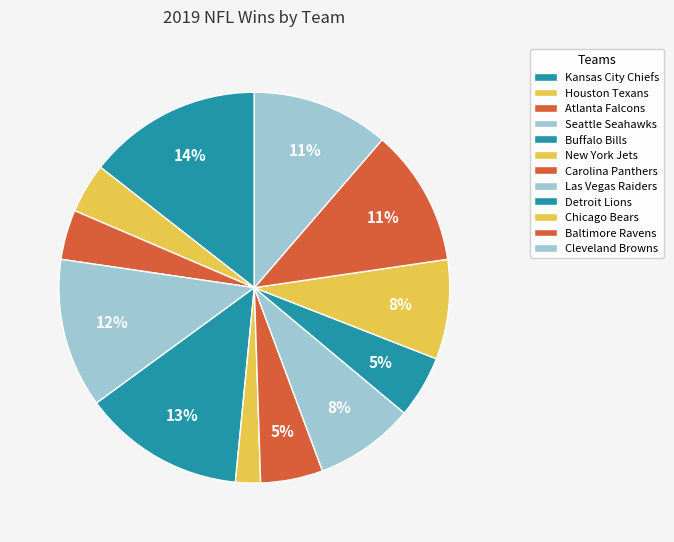

To the nearest percent, what portion does New York Jets represent?

2%